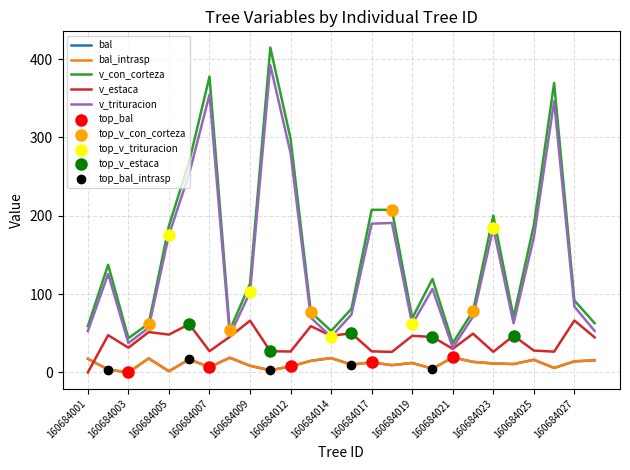

Is this an area chart (filled region under the line)?

No